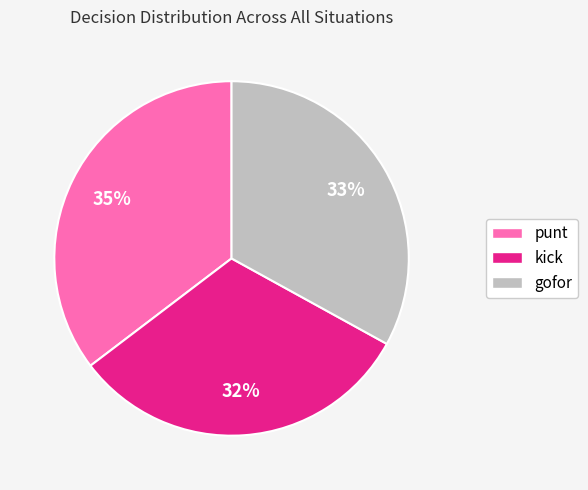

To the nearest percent, what is the difference between the gofor and kick slice percentages?

1%